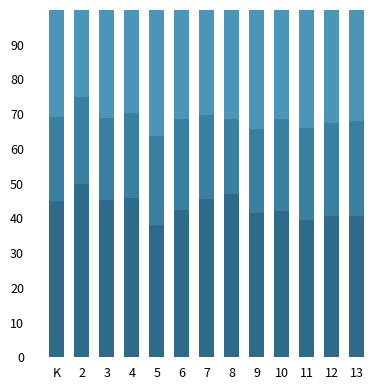

What is the label of the 6th bar from the right?

8